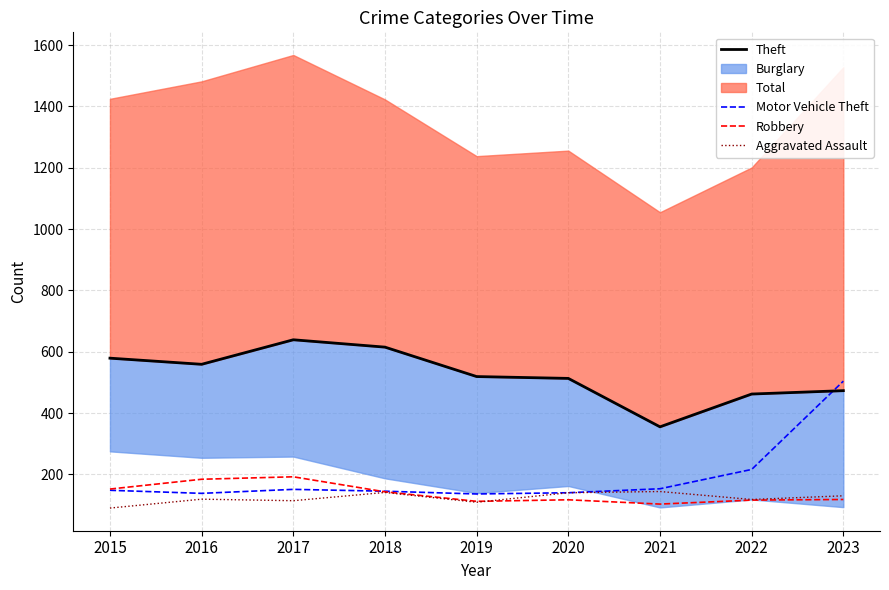

The value of Robbery at 2015 is 223. True or false?

False